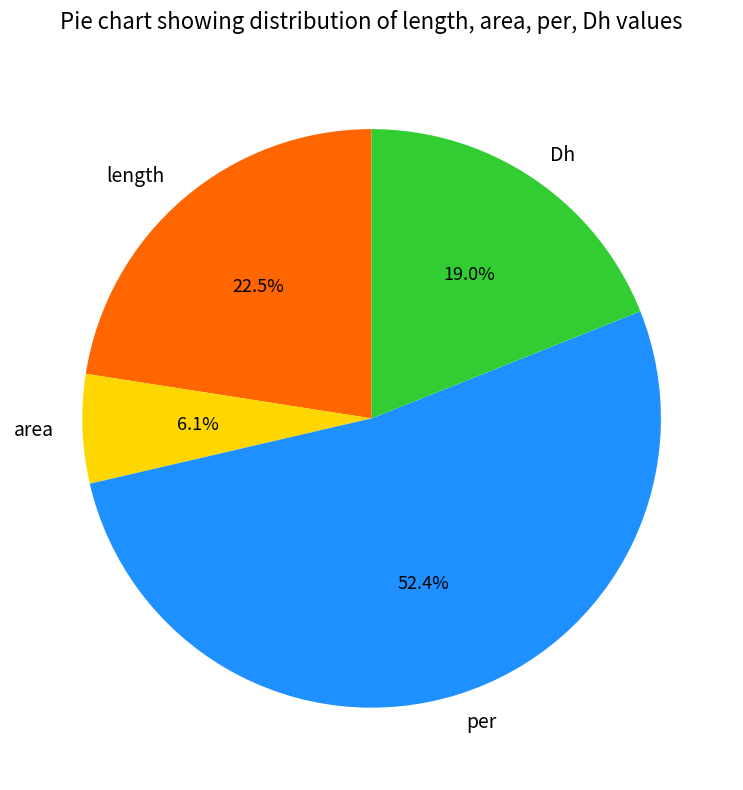

The per slice represents 52% of the pie. True or false?

True